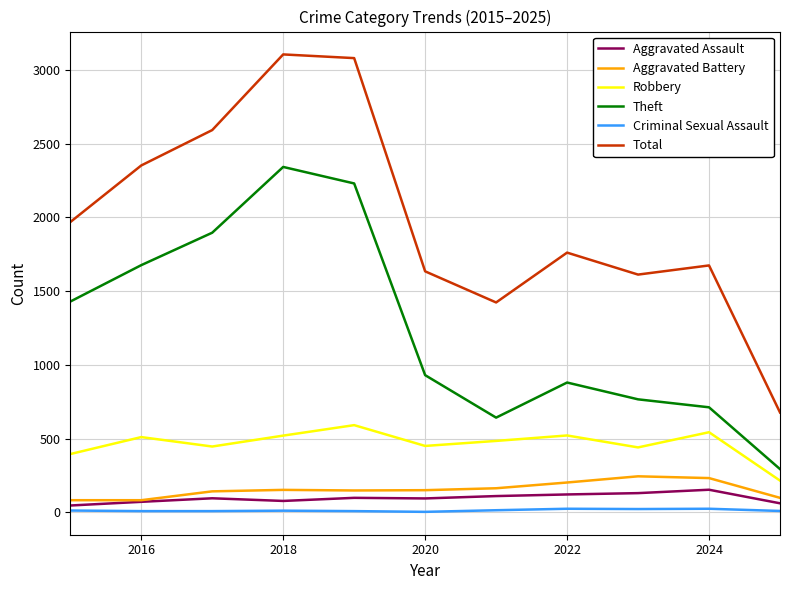

Which series has the largest total across all categories?

Total